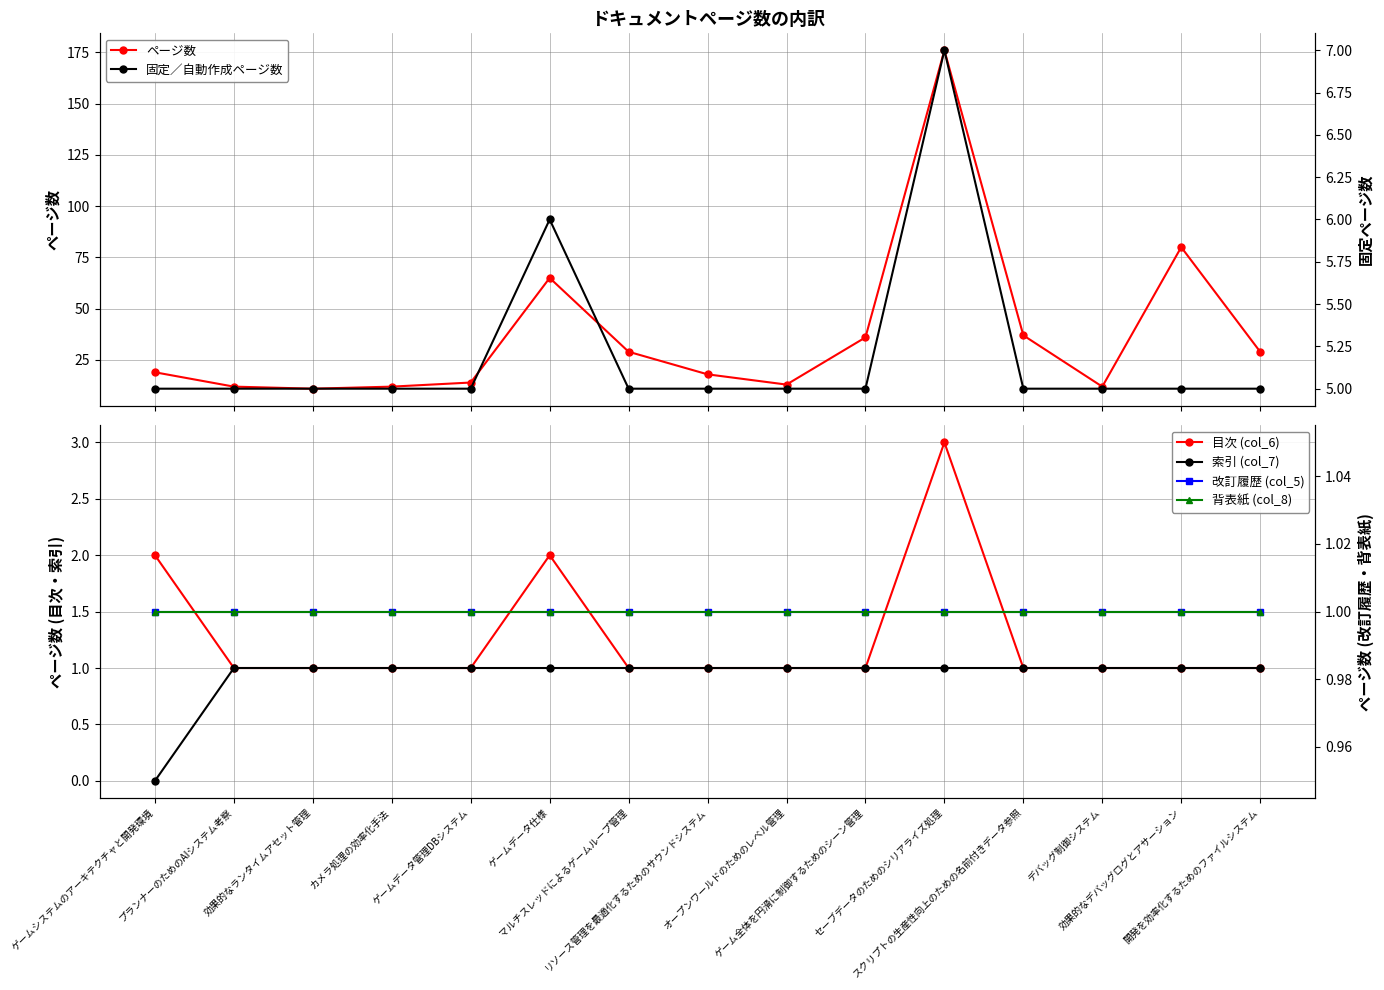

What is the label of the 1st point from the right?

開発を効率化するためのファイルシステム